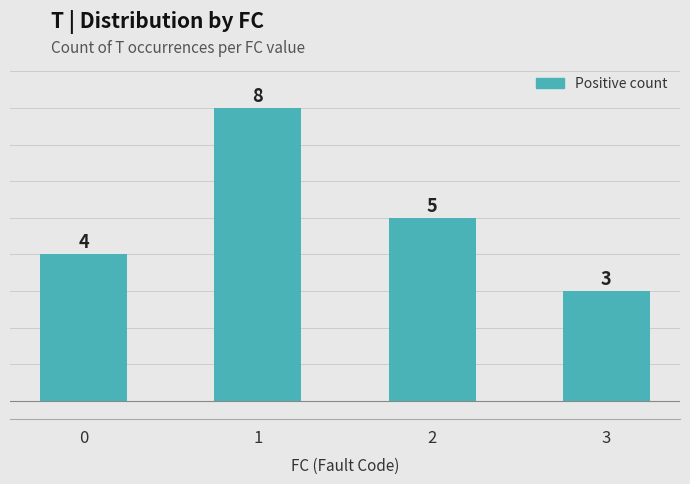

How many distinct data groups are displayed?

1